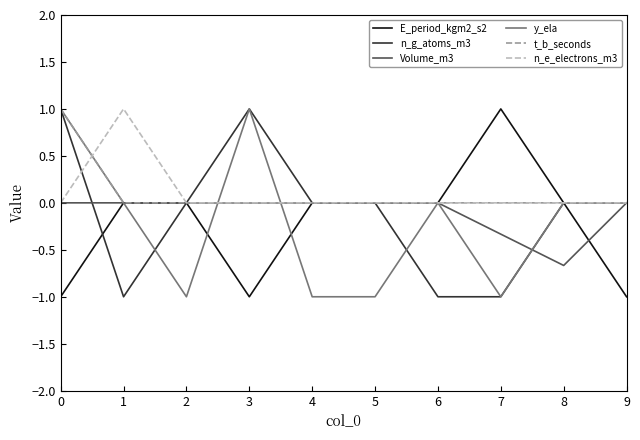

Which series changed the most between 3 and 6?

n_g_atoms_m3